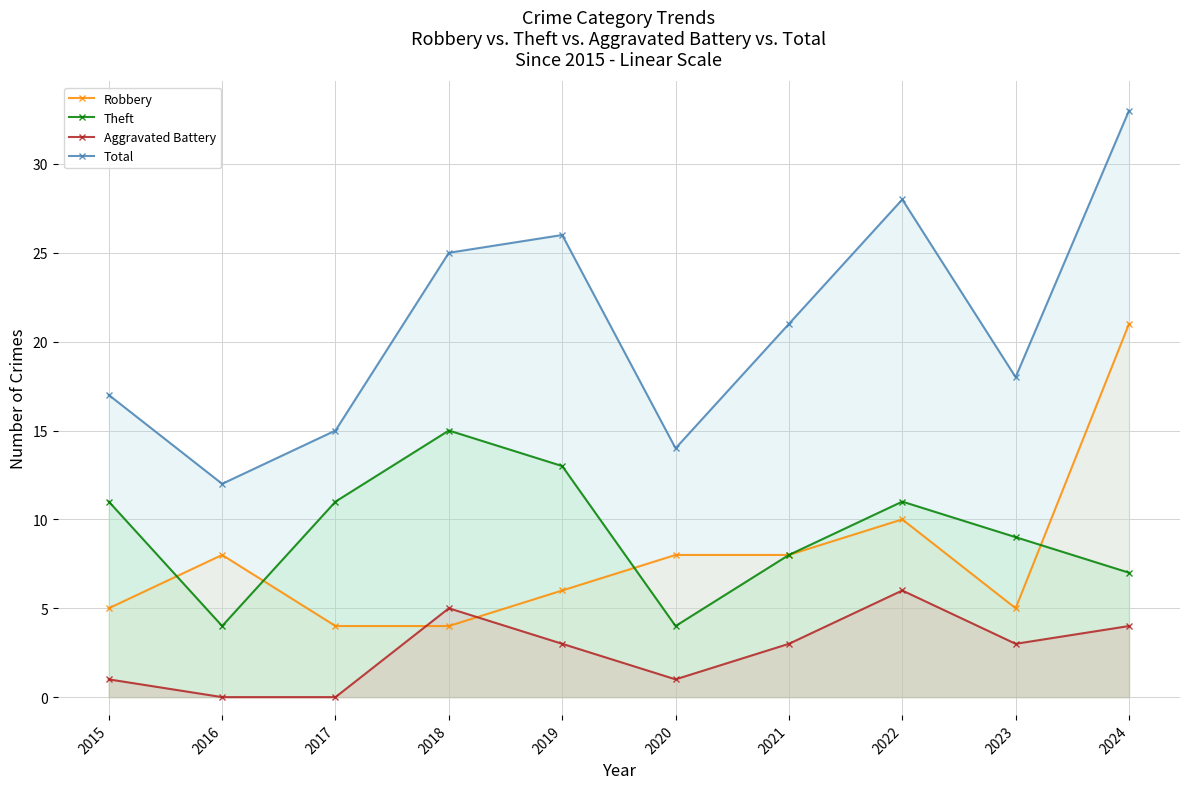

What are all the series names shown in the legend?

Robbery, Theft, Aggravated Battery, Total